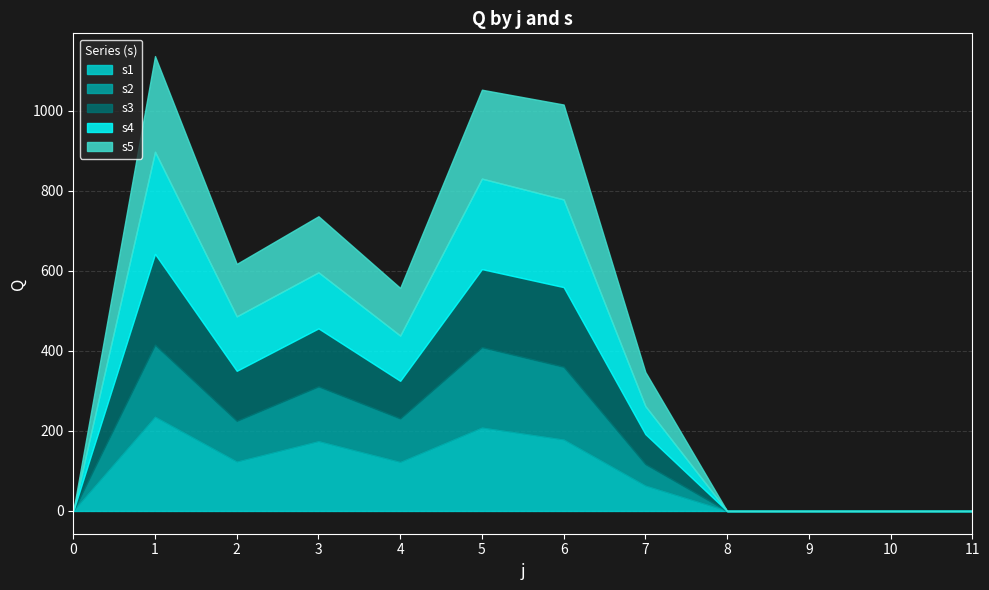

Is it true that s3 equals 0 at 0?

True